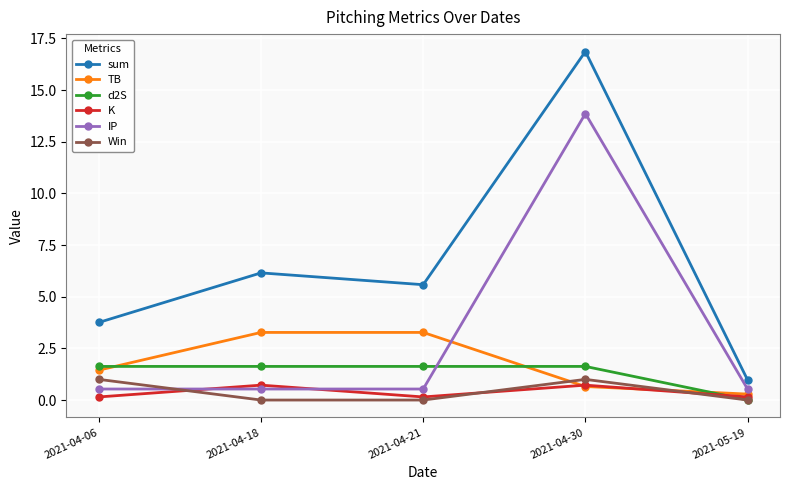

How many categories are shown in the chart?

5